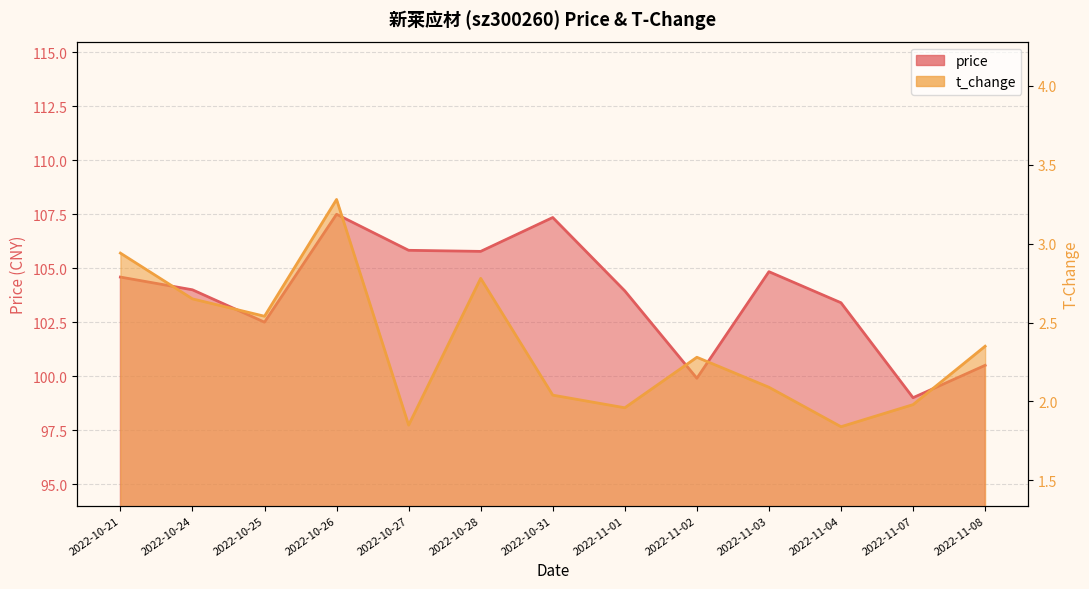

Where is the first local minimum for price?

2022-10-25